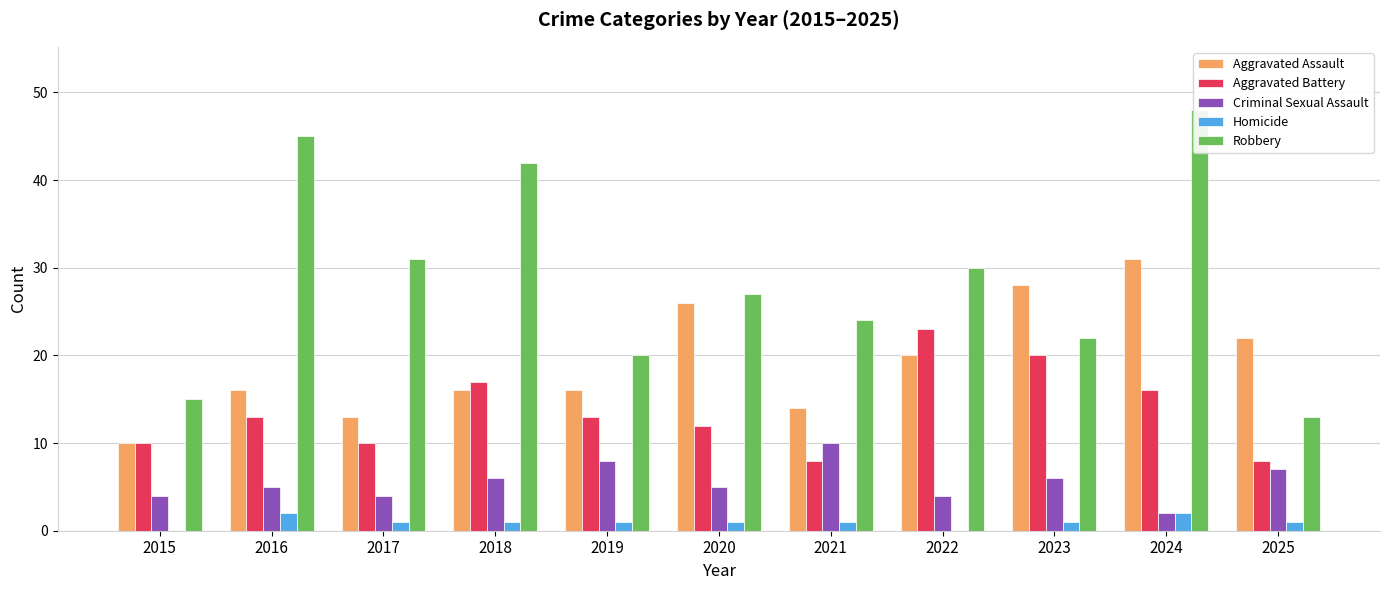

At 2019, list the series in order from largest to smallest.

Robbery, Aggravated Assault, Aggravated Battery, Criminal Sexual Assault, Homicide